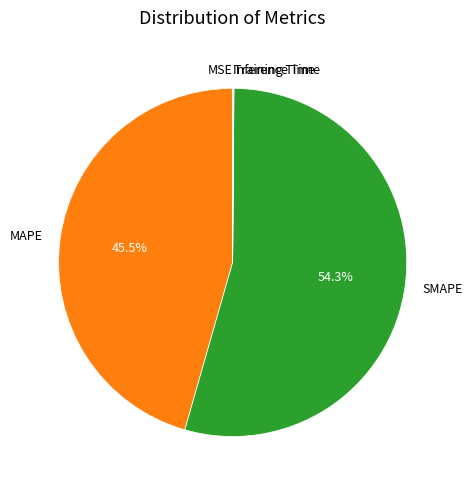

How much of the chart is everything except MAPE?

54.5%